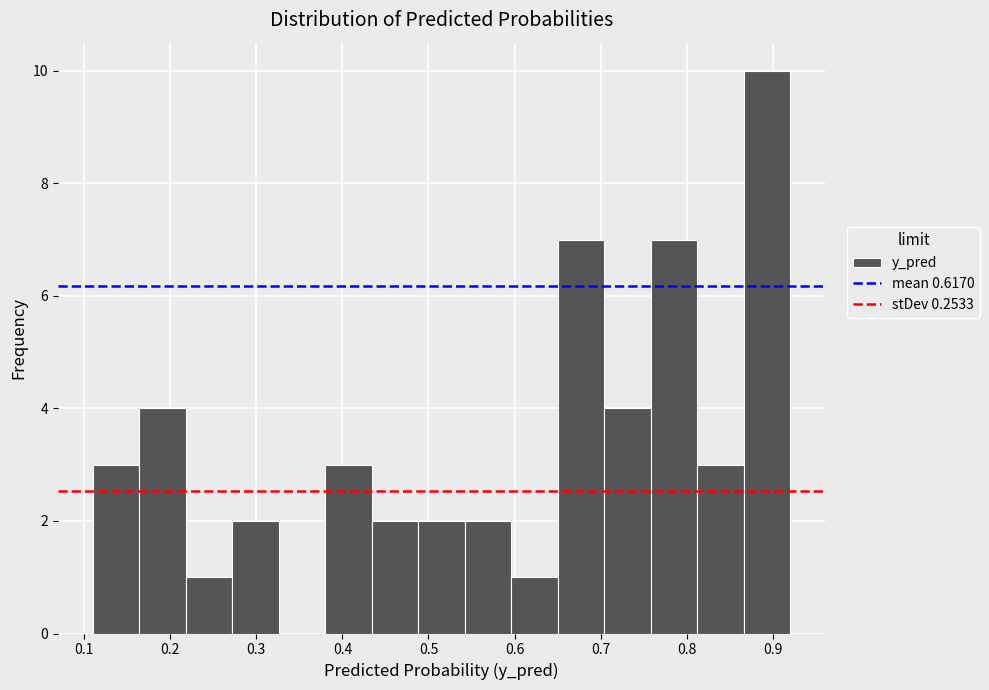

Which range on the x-axis has the tallest bar?

0.87 to 0.92